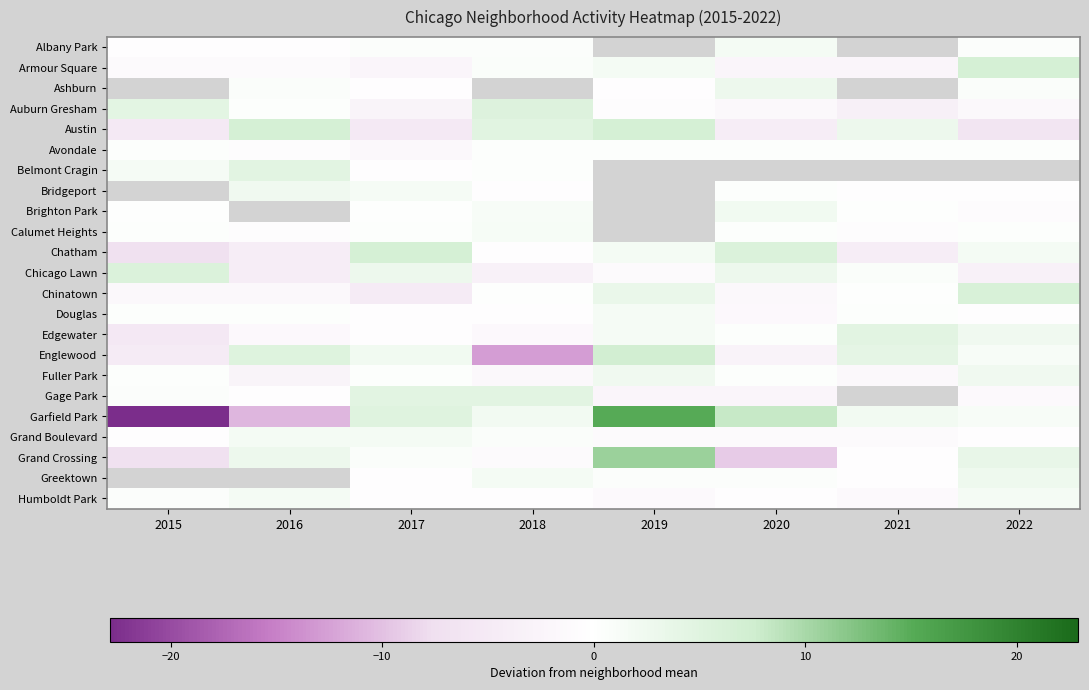

What is the difference between the Bridgeport values at 2016 and 2018?

3.0